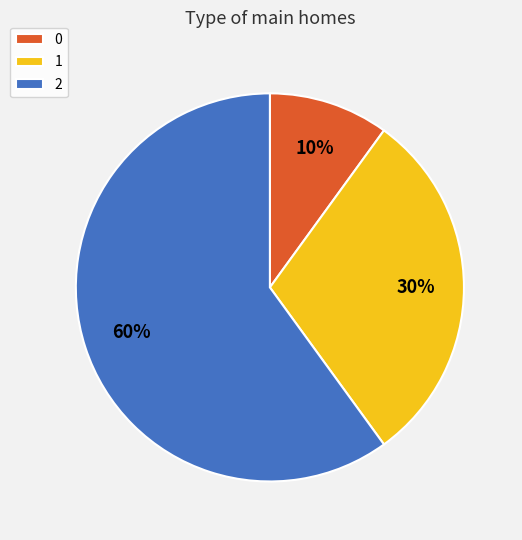

Count the number of slices in the pie.

3